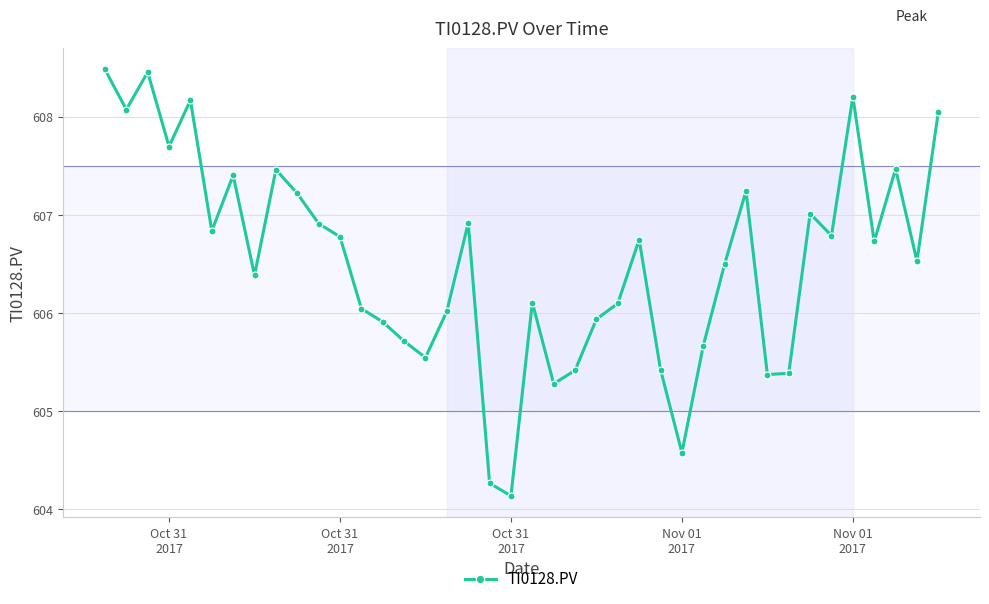

How many interior local peaks (higher than both neighbors) does the data have?

11